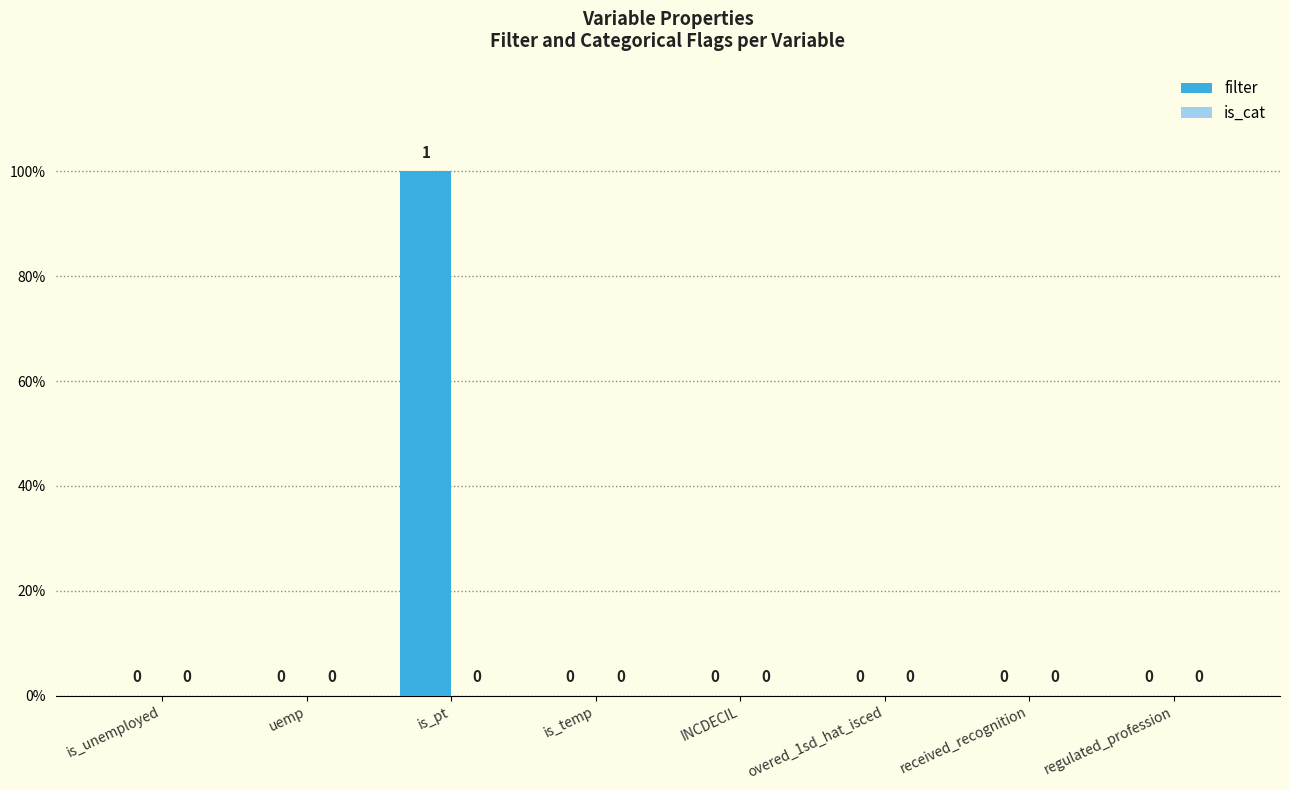

Which category has the highest value across all series?

is_pt